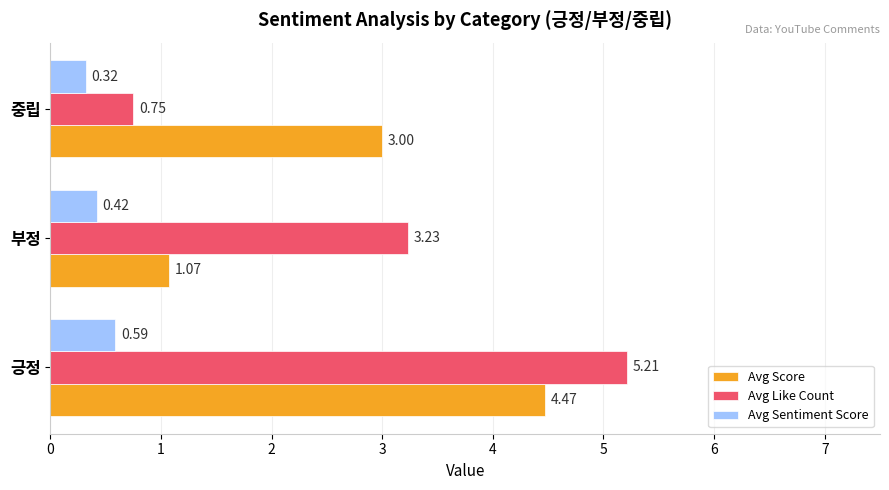

At which category does the chart reach its peak across all series?

긍정